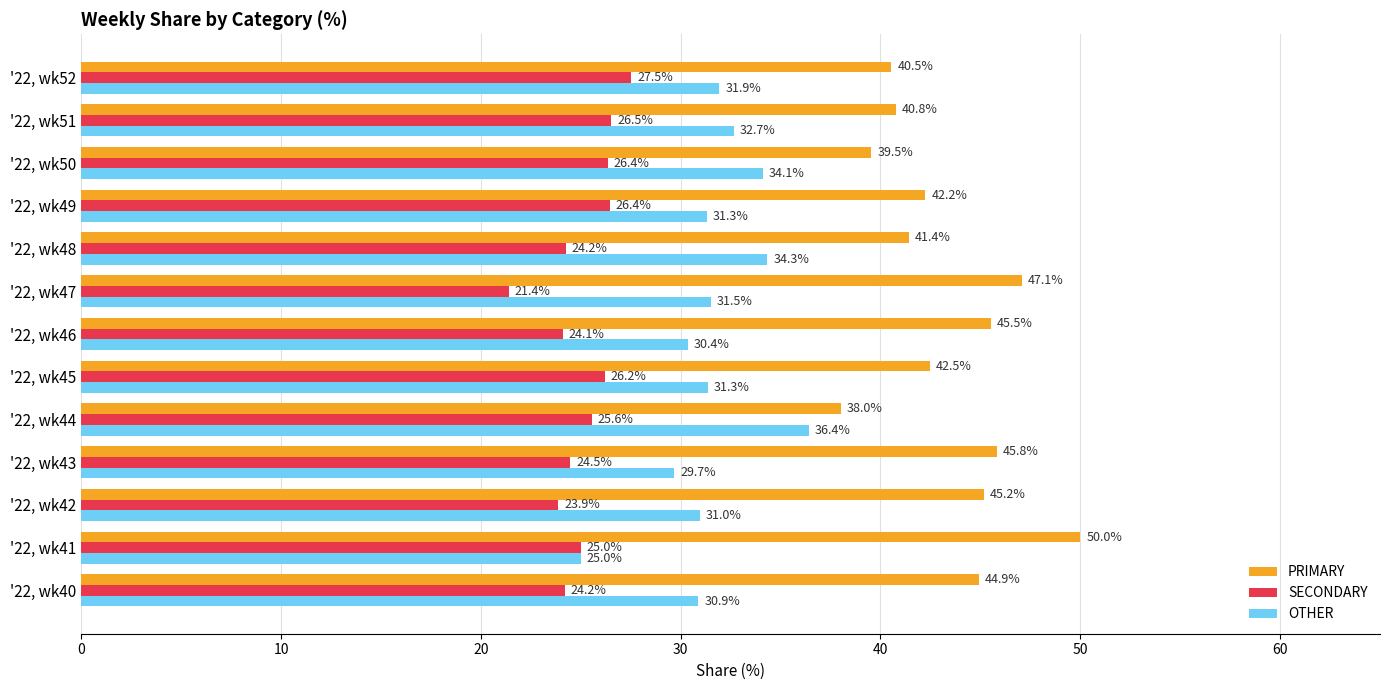

What is the difference between the maximum and minimum values in the PRIMARY series?

12.0